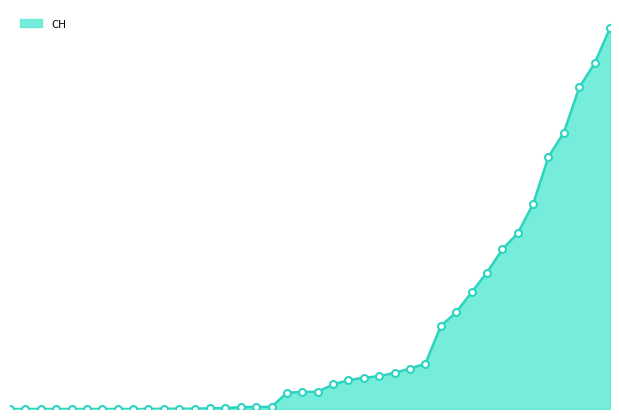

How many lines are shown in the chart?

1